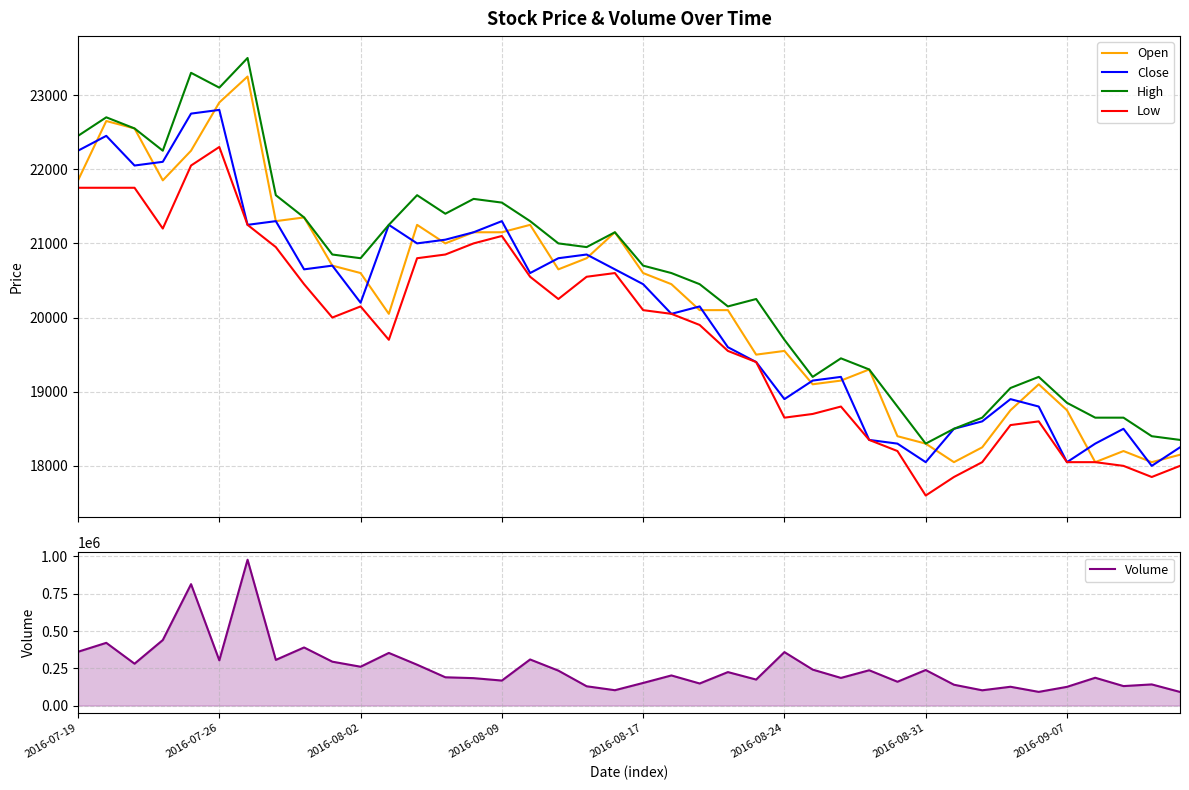

What is the total value across all series at 23?

304070